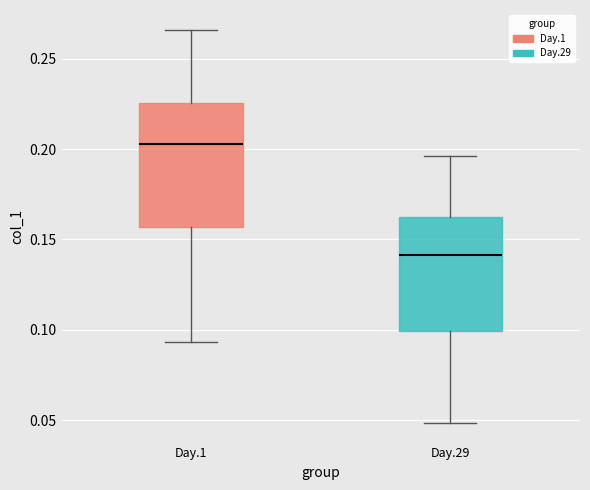

Comparing the boxes themselves (not the whiskers), which one is the tallest?

Day.1